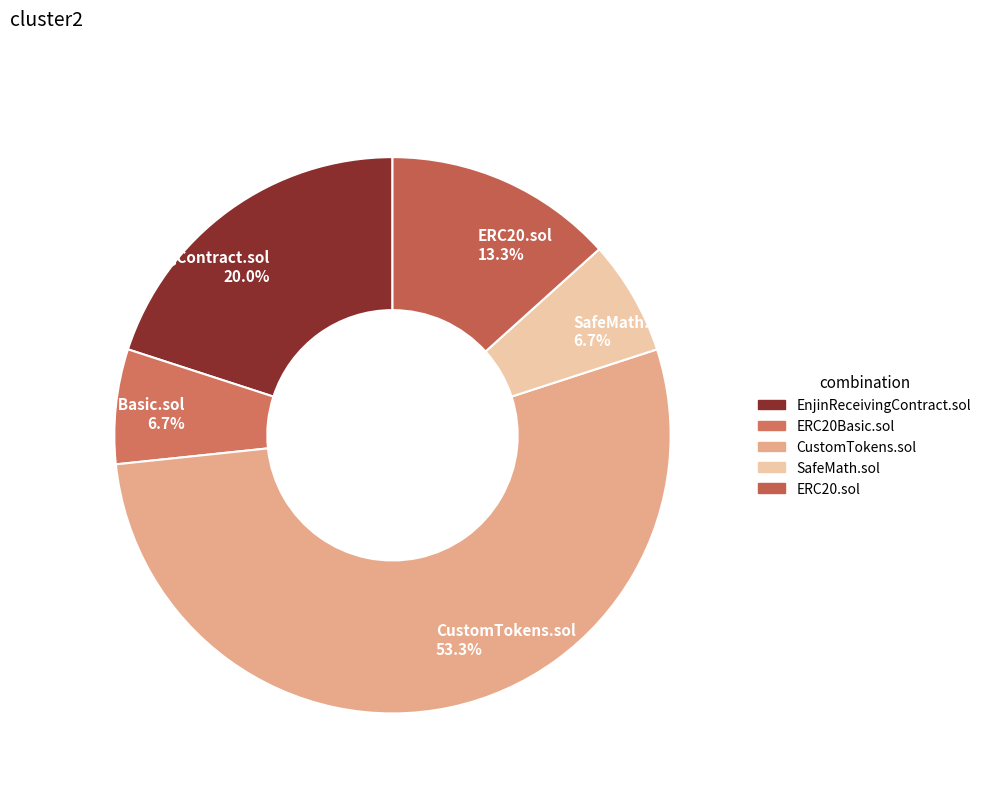

Is it true that SafeMath.sol is 18% of the pie?

False